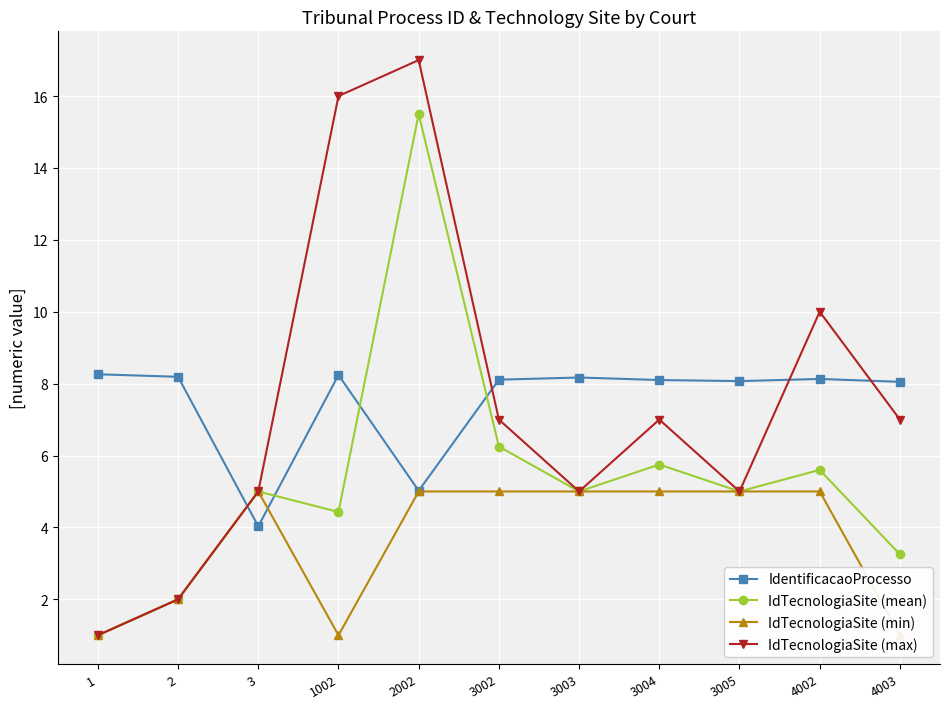

What is the difference between the maximum and minimum values in the IdTecnologiaSite (mean) series?

14.5